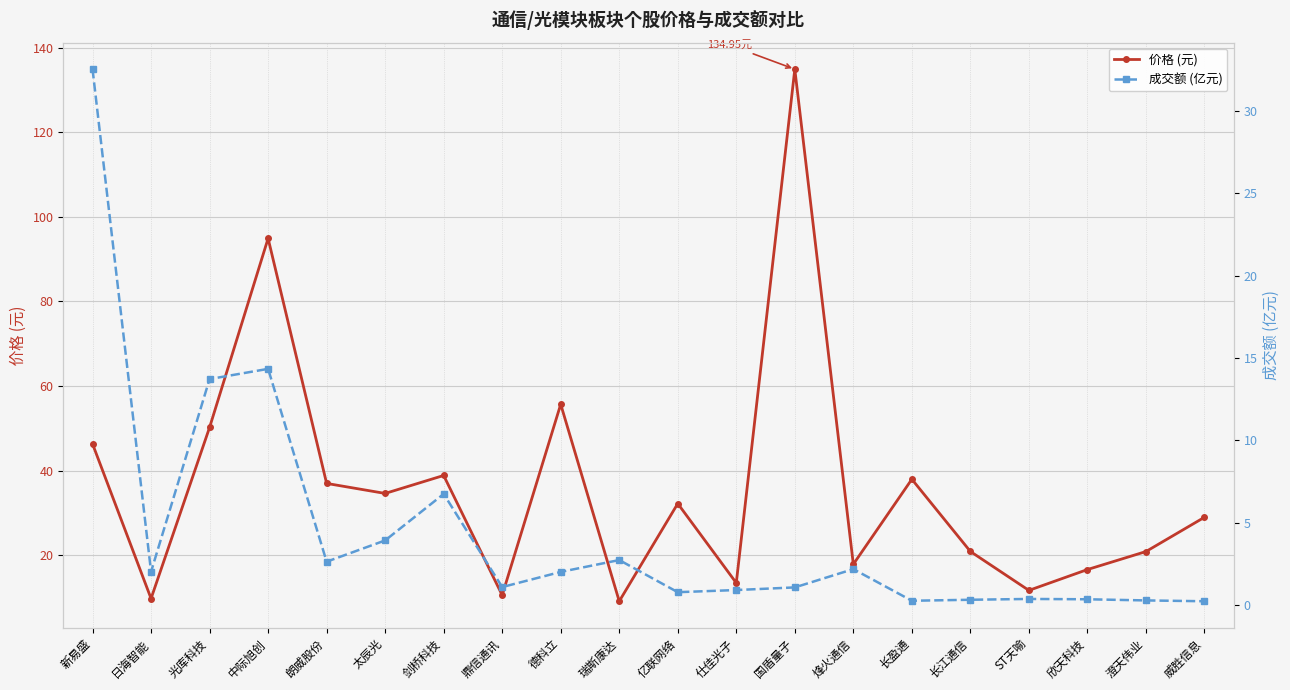

Which has a higher value, 威胜信息 or 欣天科技?

威胜信息